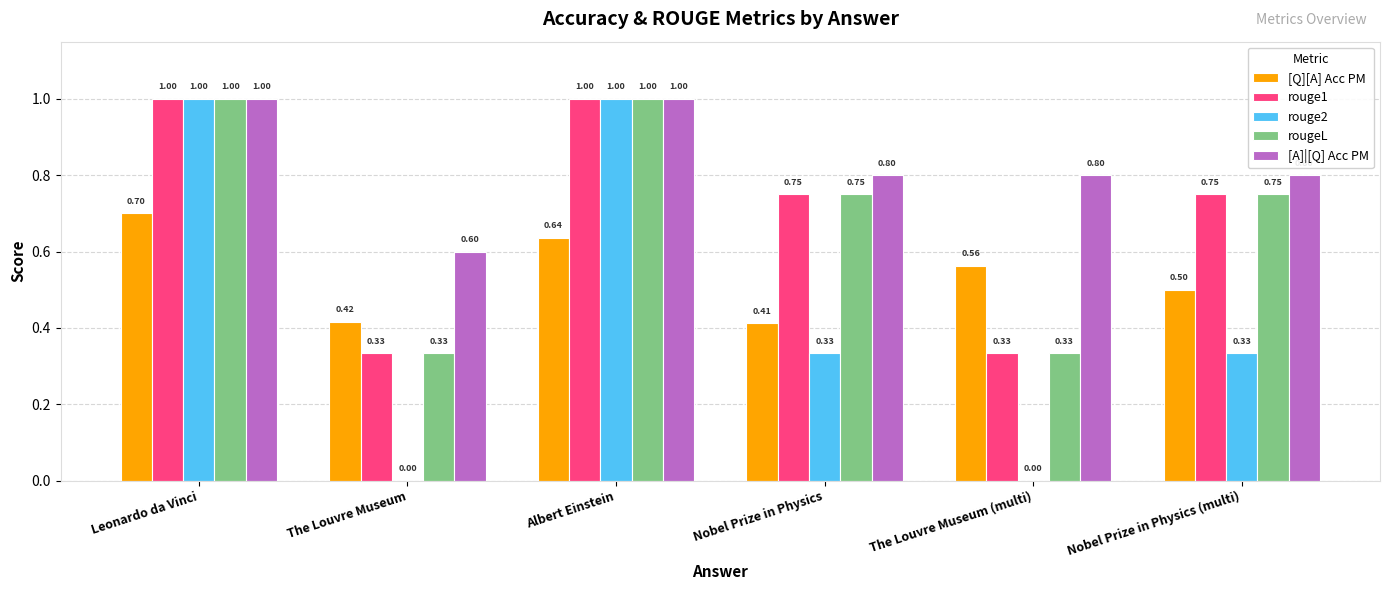

The value of [A]|[Q] Acc PM at The Louvre Museum is 0.6. True or false?

True